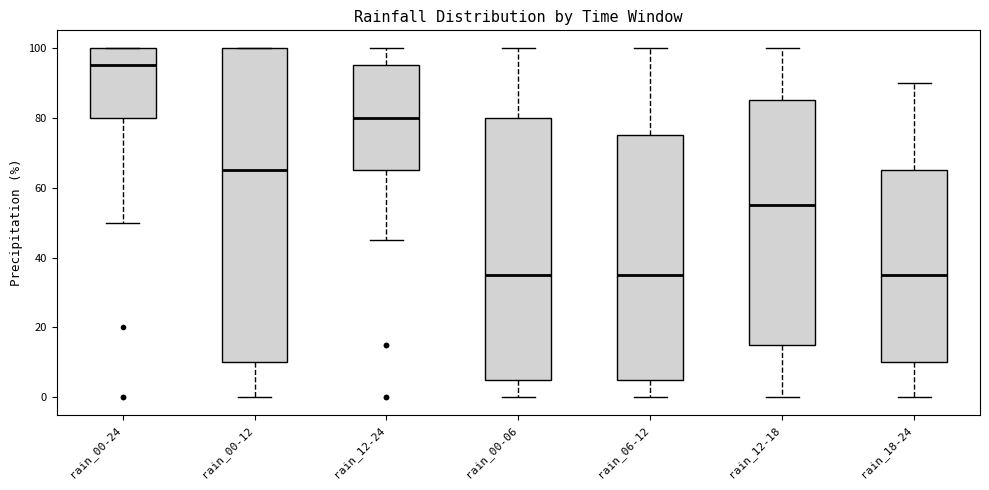

Where does the lower whisker of the box for rain_12-24 end on the y-axis? The values are not printed on the chart, so give them approximately, as read against the axis.

46